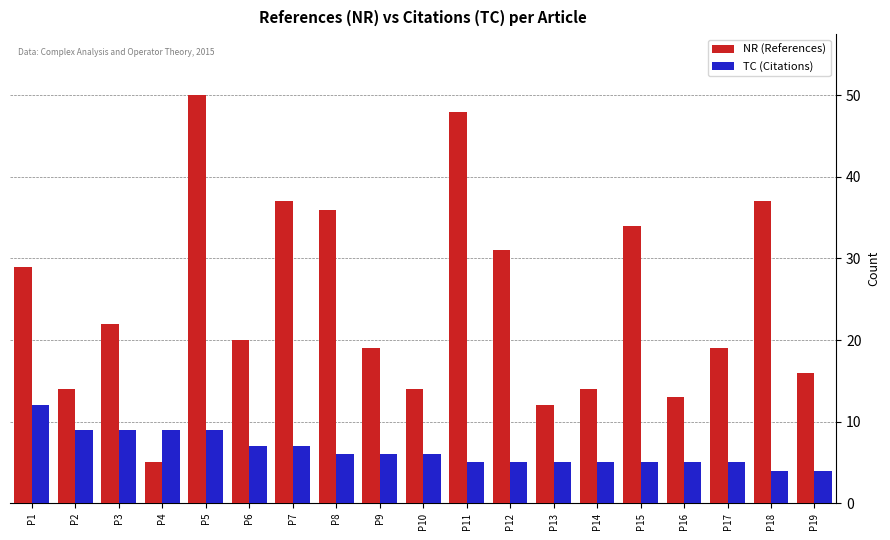

At which label is NR (References) closest to 27?

P1